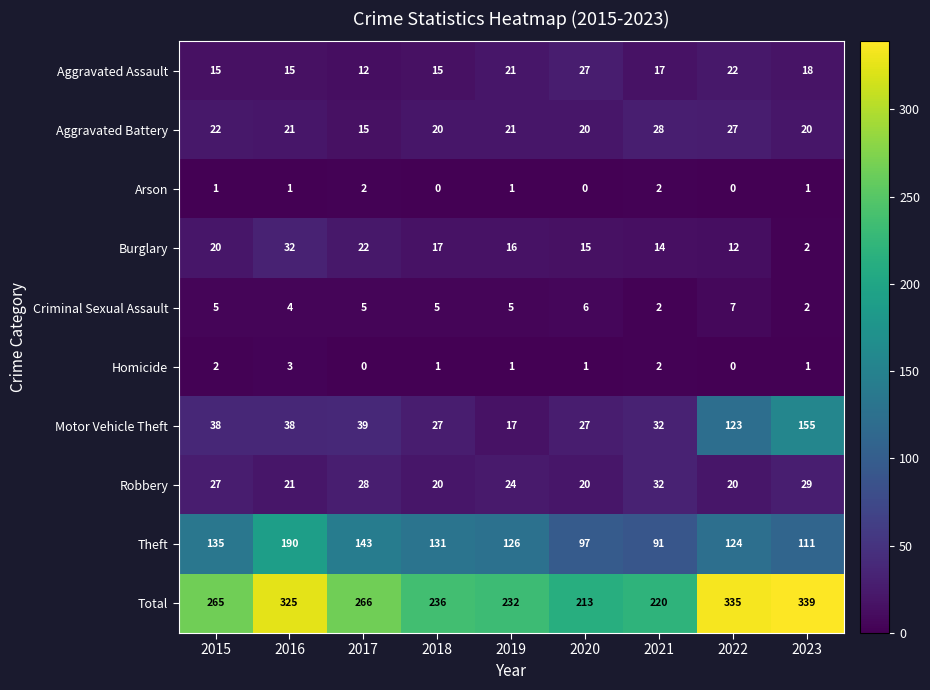

What is the total value across all series at 2022?

670